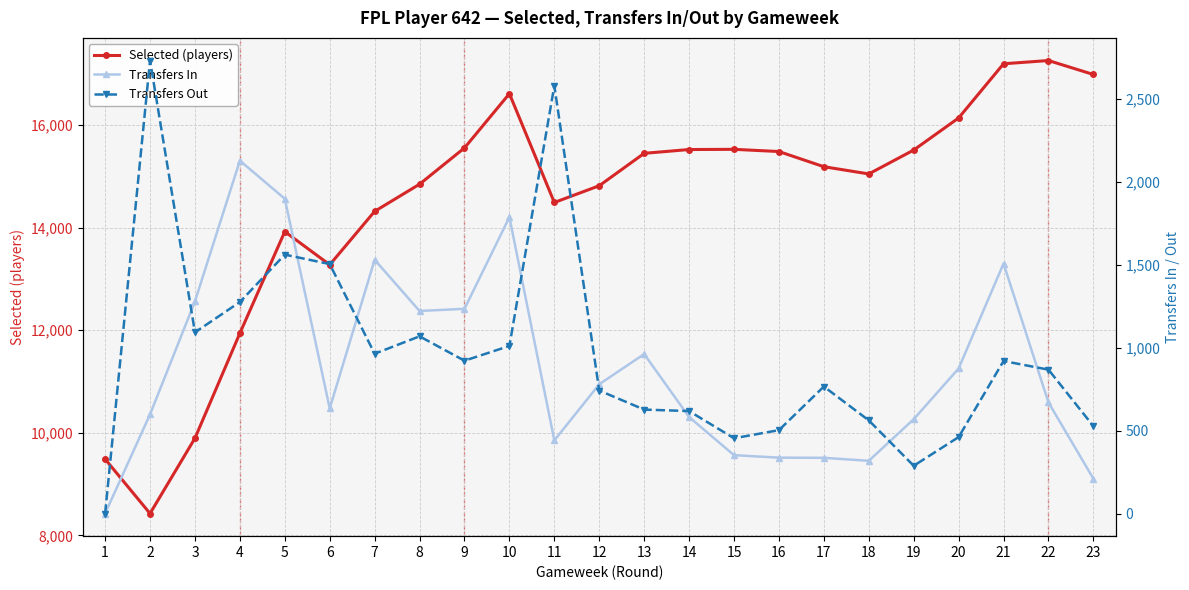

What is the sum of all Transfers In values?

20256